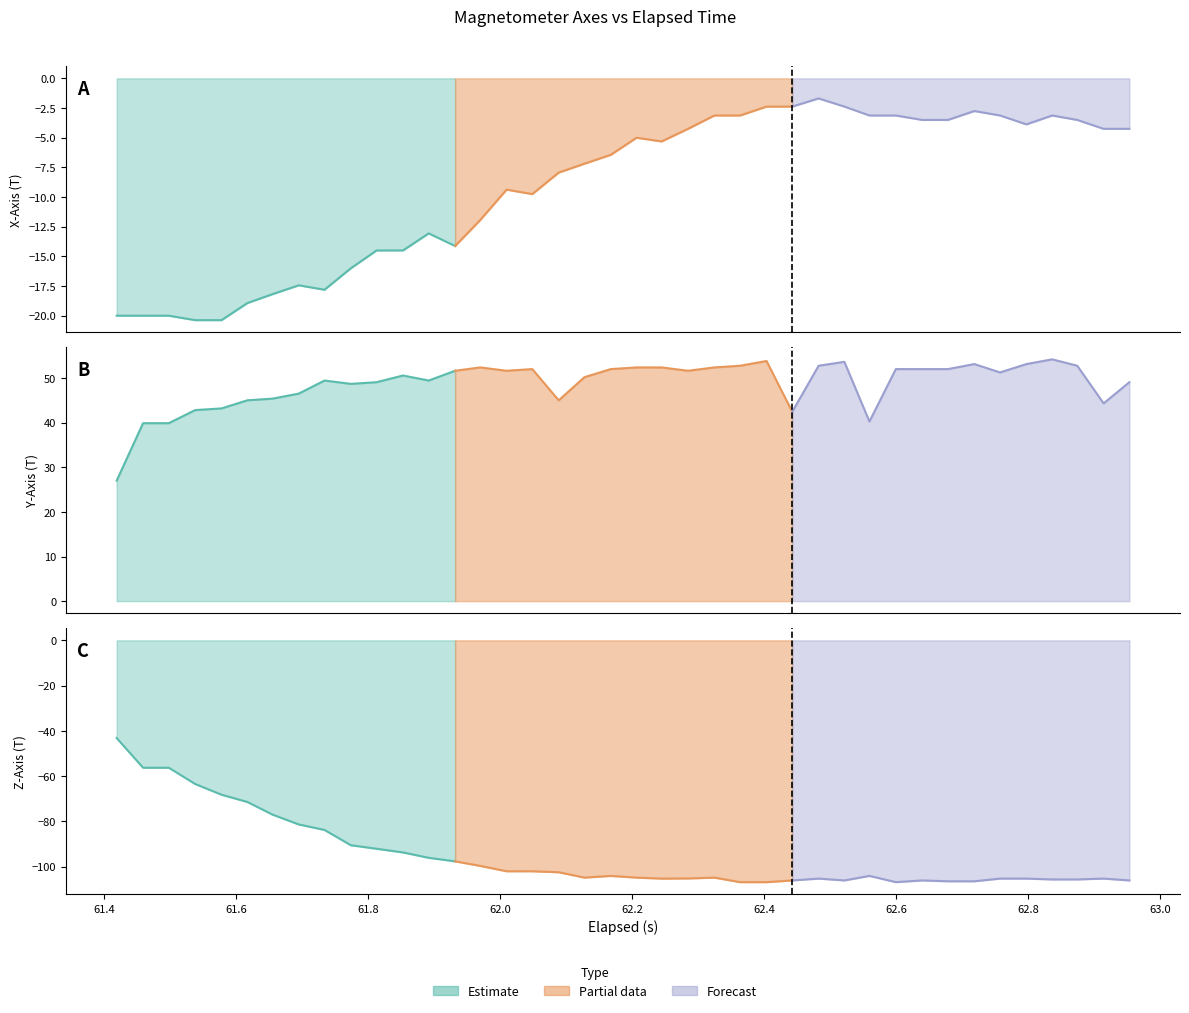

The value of Z_Axis at 5 is -21.2. True or false?

False